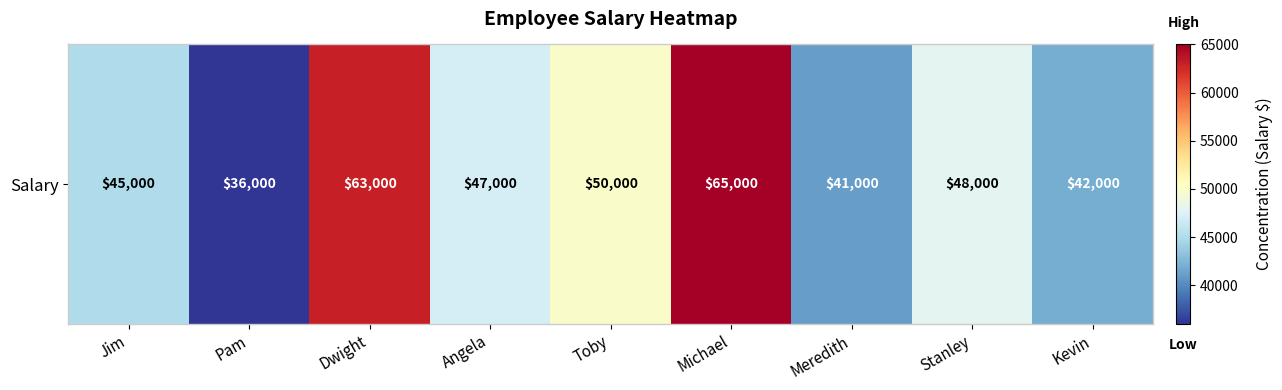

What is the average value?

48556